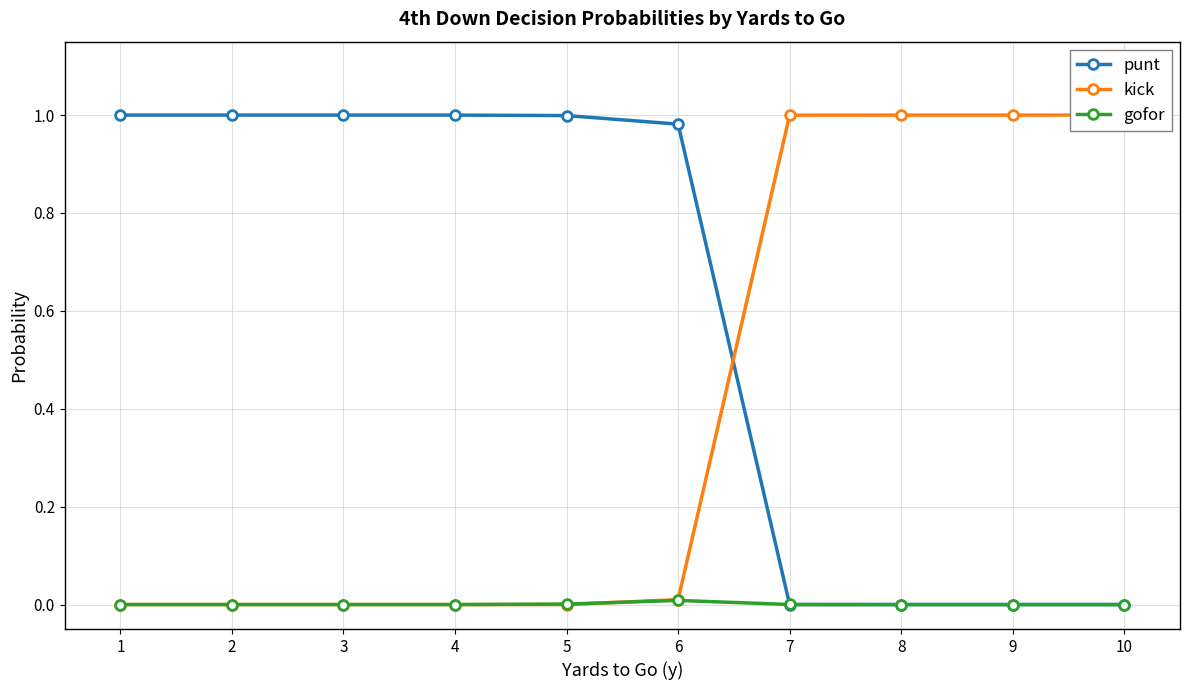

Is this an area chart (filled region under the line)?

No